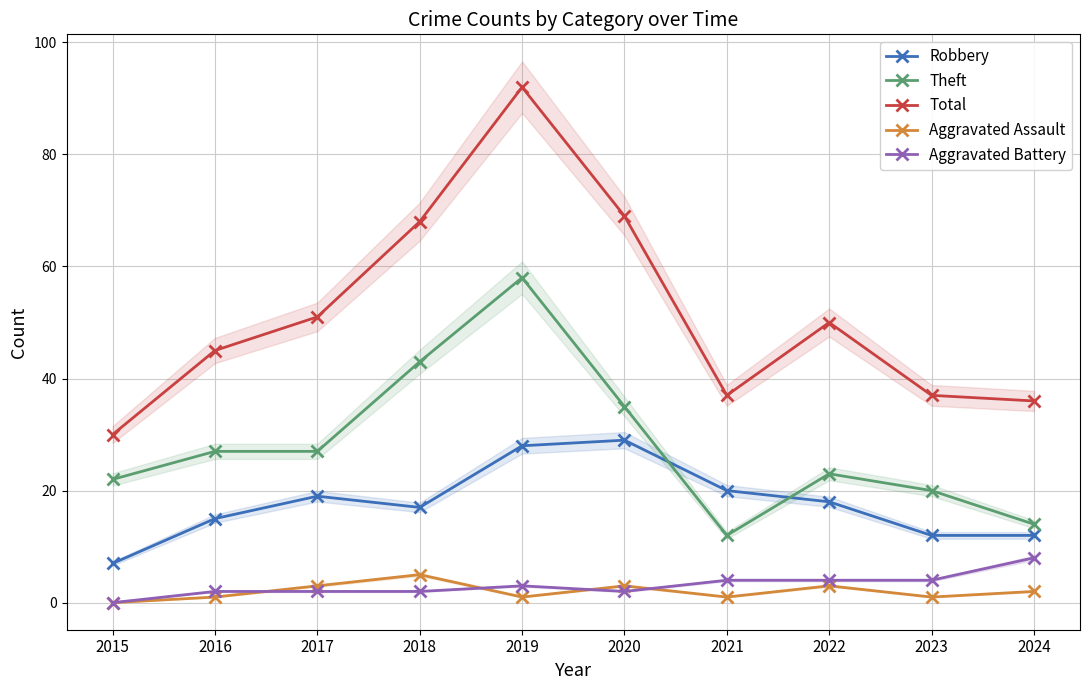

True or false: Aggravated Battery has a value of 0 at 2015.

True